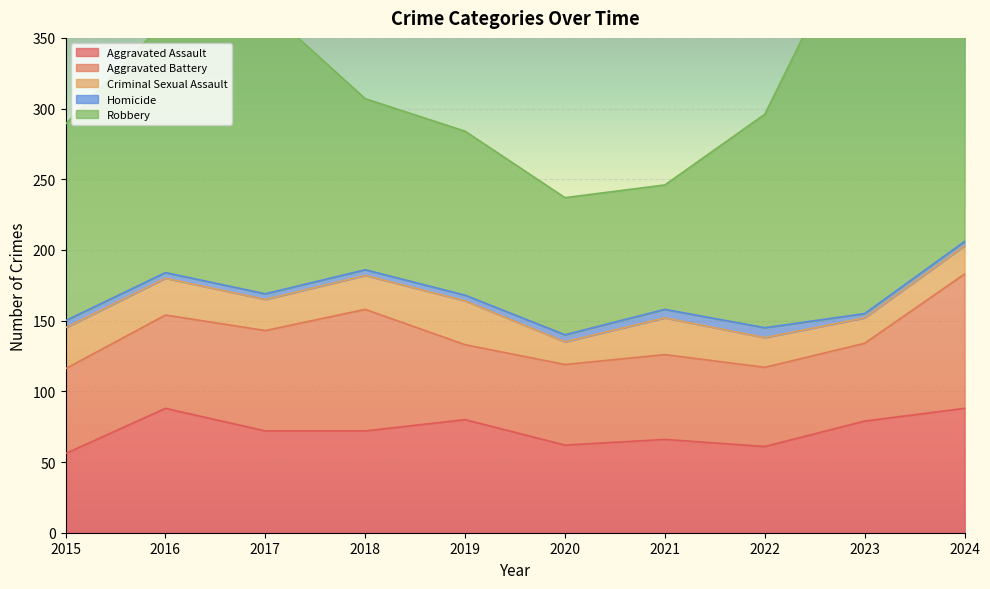

At how many categories does at least one series exceed 5?

10